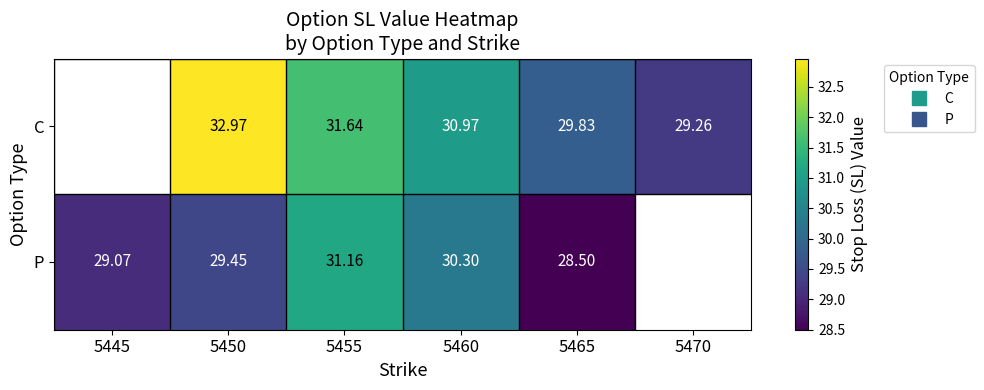

Between 5450 and 5460, which is larger?

5450